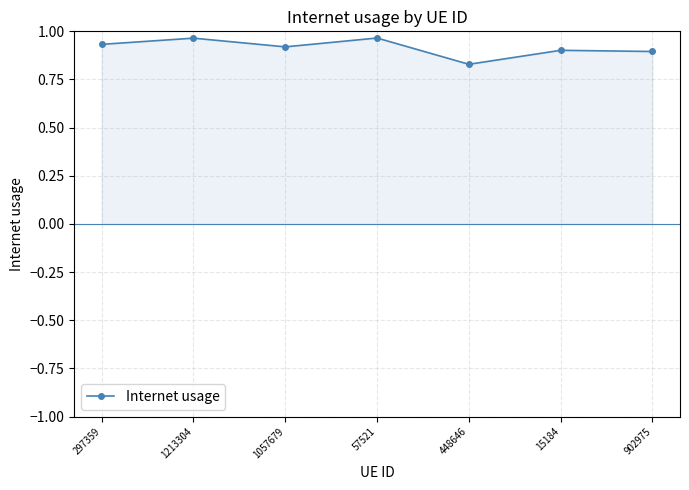

Which has a higher value, 15184 or 448646?

15184